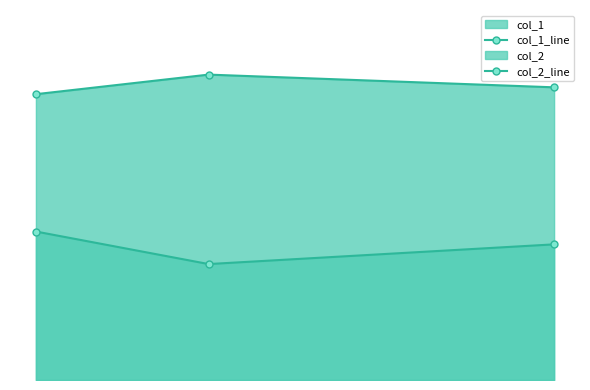

Does the chart have visible grid lines?

No